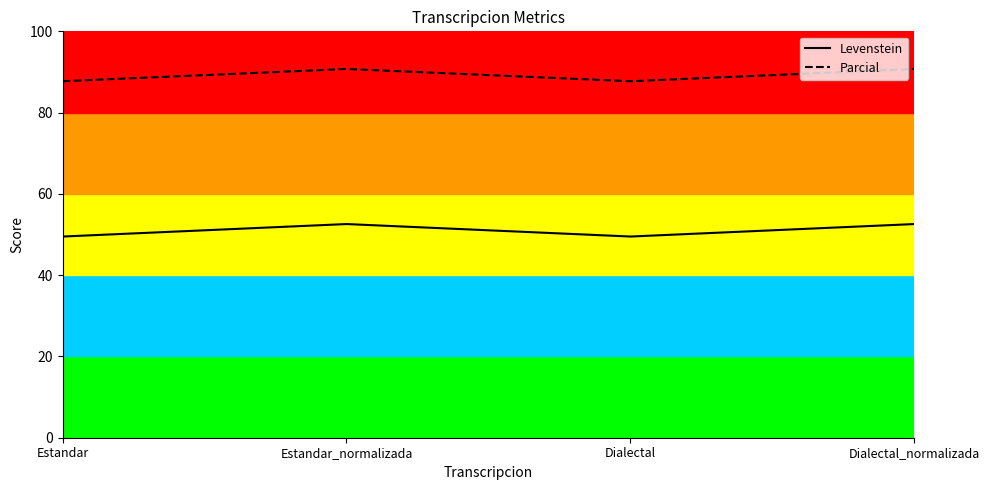

Which series has the widest spread of values?

Levenstein